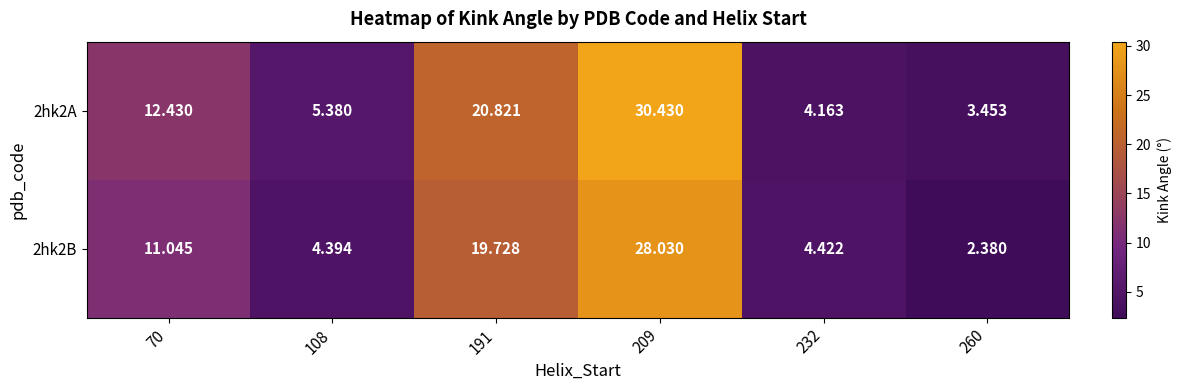

Is the value of 2hk2B at 70 greater than the value of 2hk2A at 209?

No